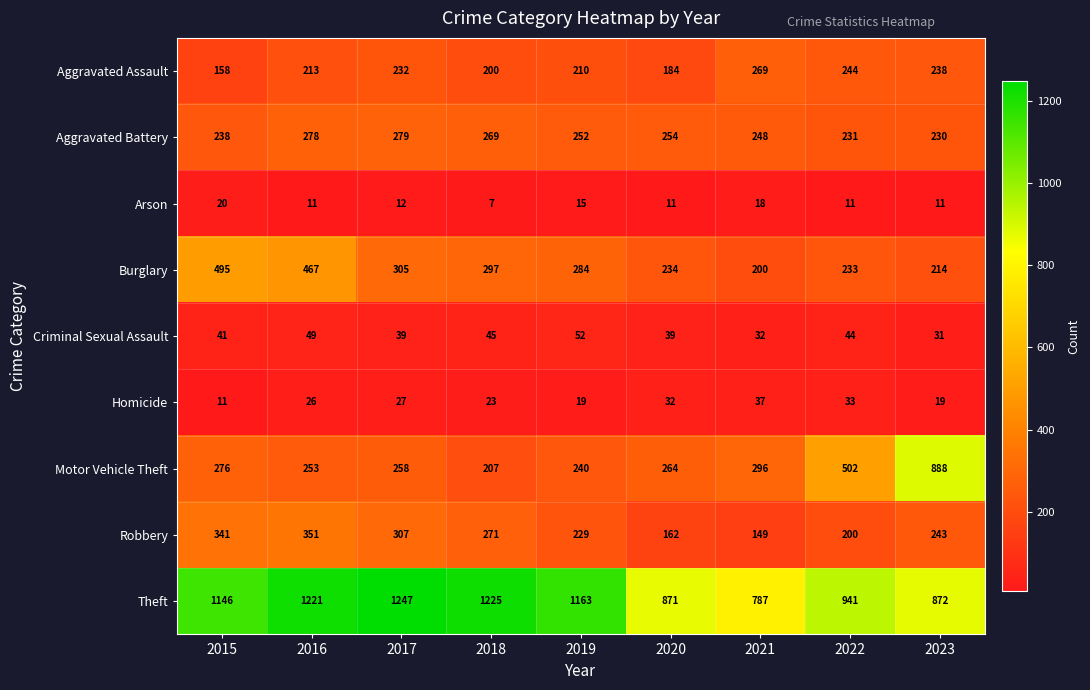

What is the smallest value displayed?

7